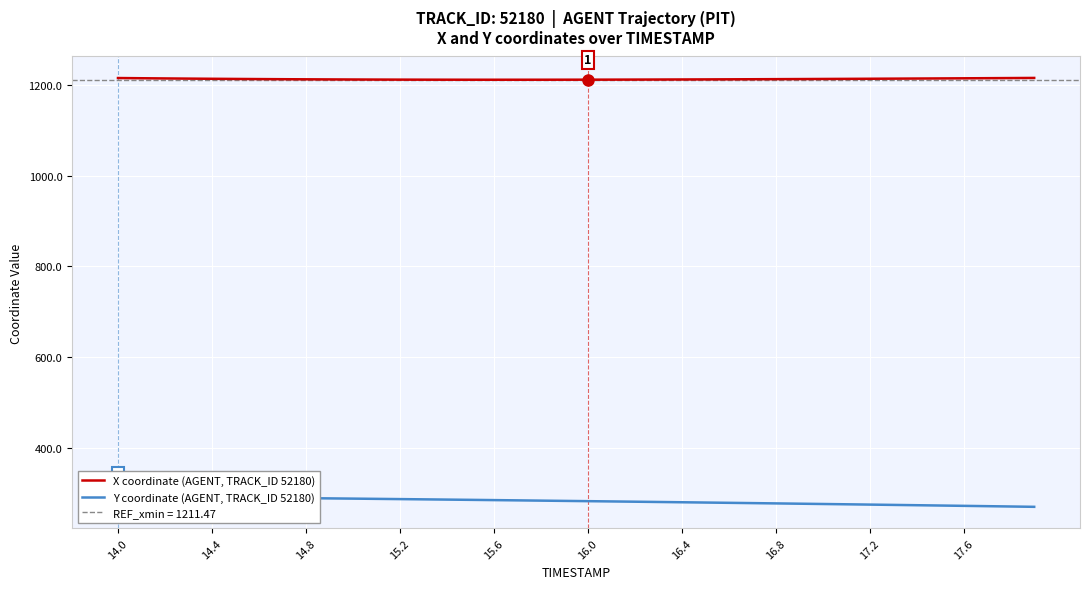

What is the value of the Y coordinate (AGENT, TRACK_ID 52180) point at the 36th from the left?

272.3